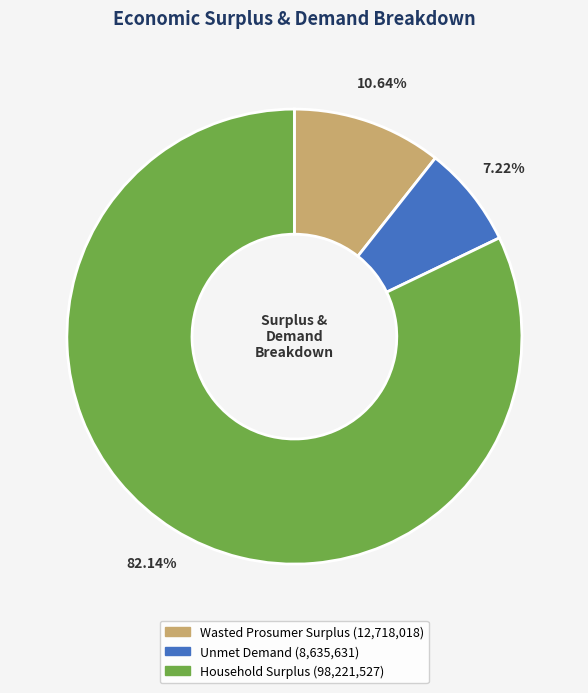

What is the majority slice?

Household Surplus